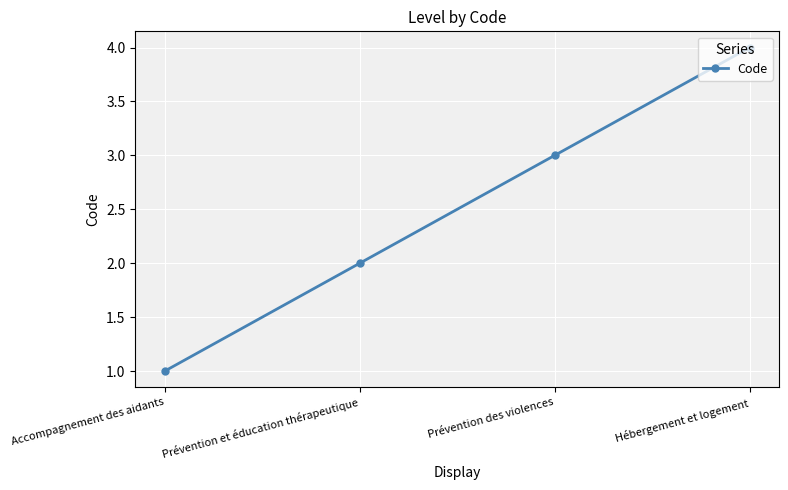

Reading left to right, extract all data points from this chart.

1	2	3	4